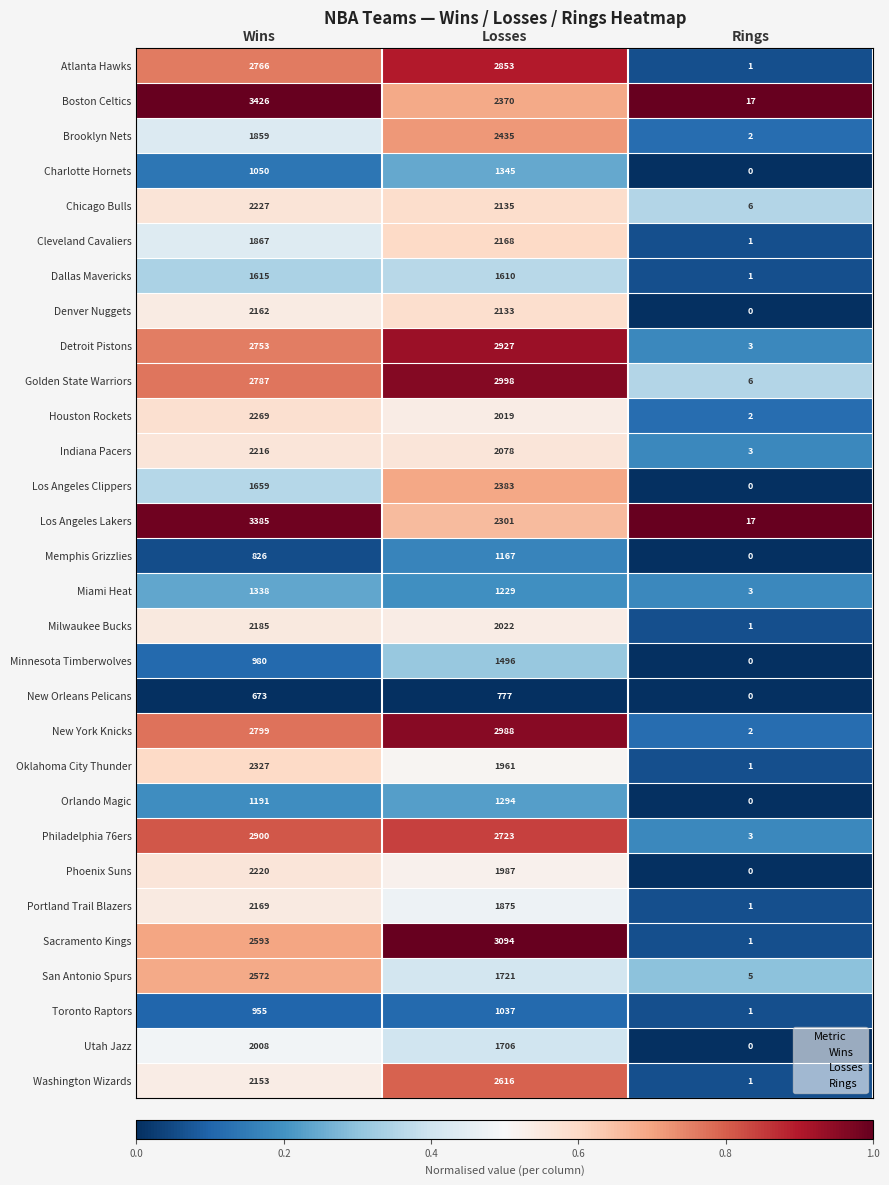

What is the difference between the Los Angeles Clippers values at Wins and Losses?

724